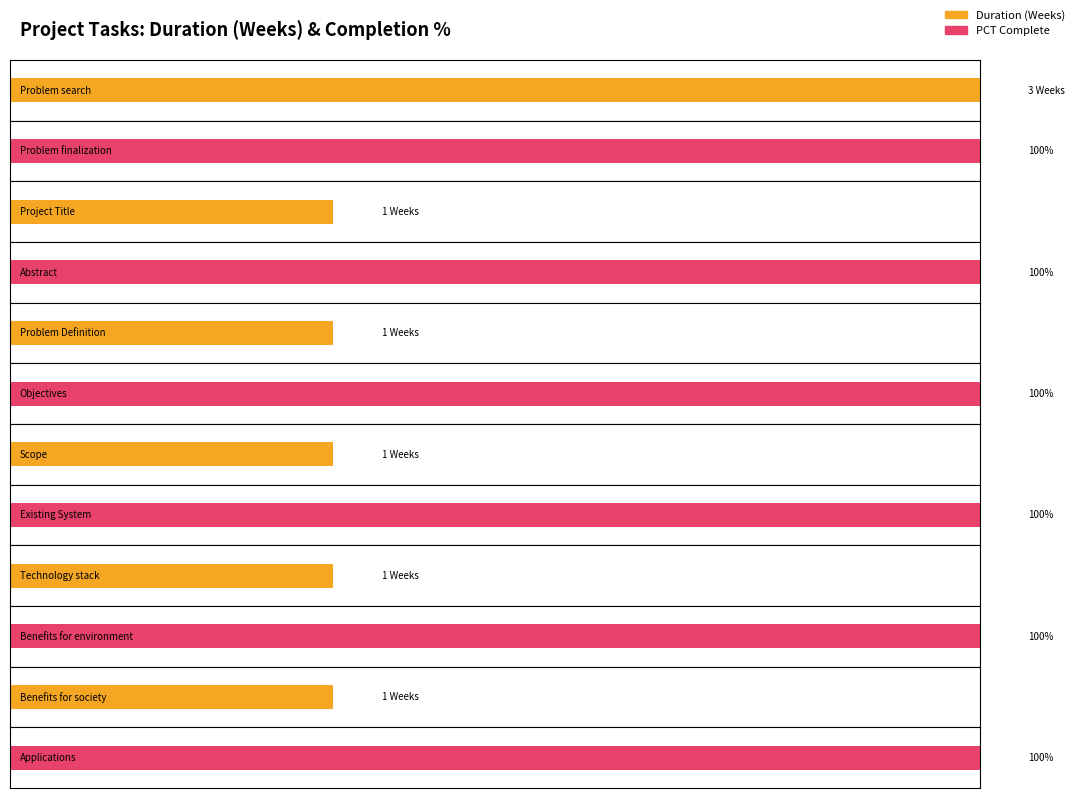

Which series has the widest spread of values?

DURATION(Weeks)